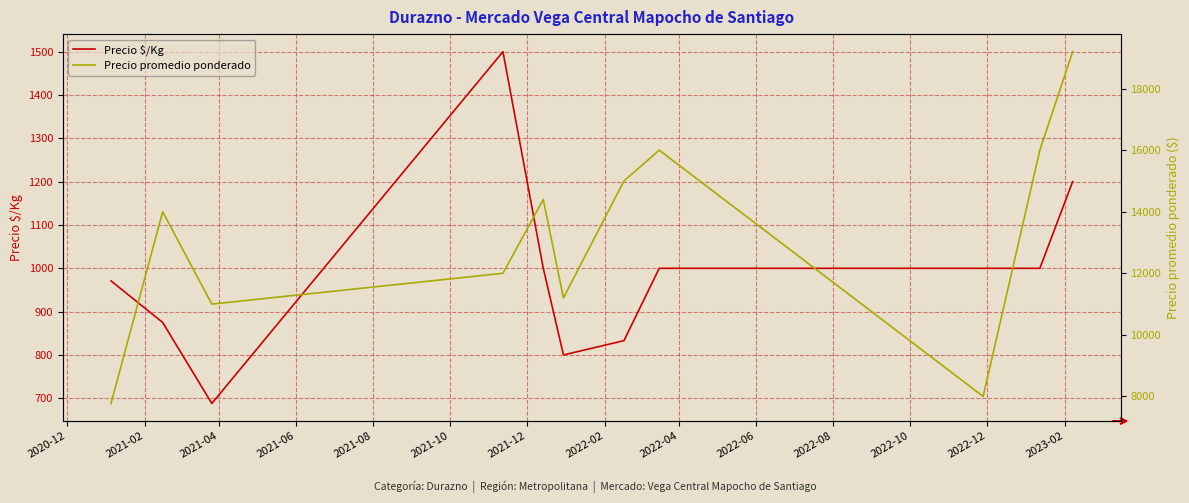

True or false: Precio $/Kg has more than 1 interior local peaks.

False